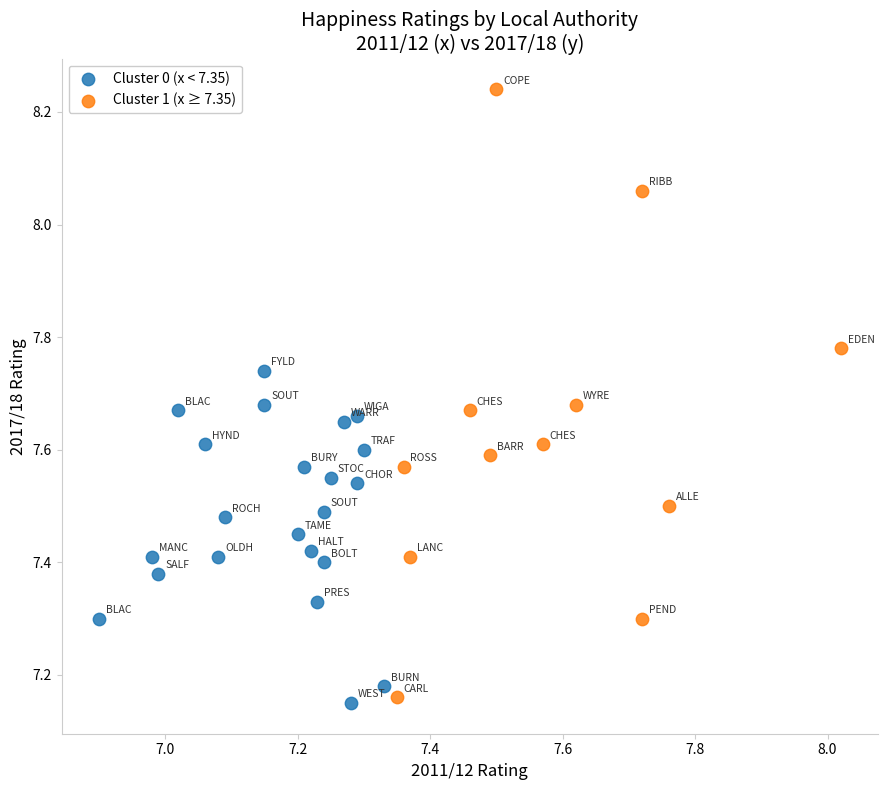

Which series reaches the maximum Y coordinate?

Cluster 1 (x ≥ 7.35)